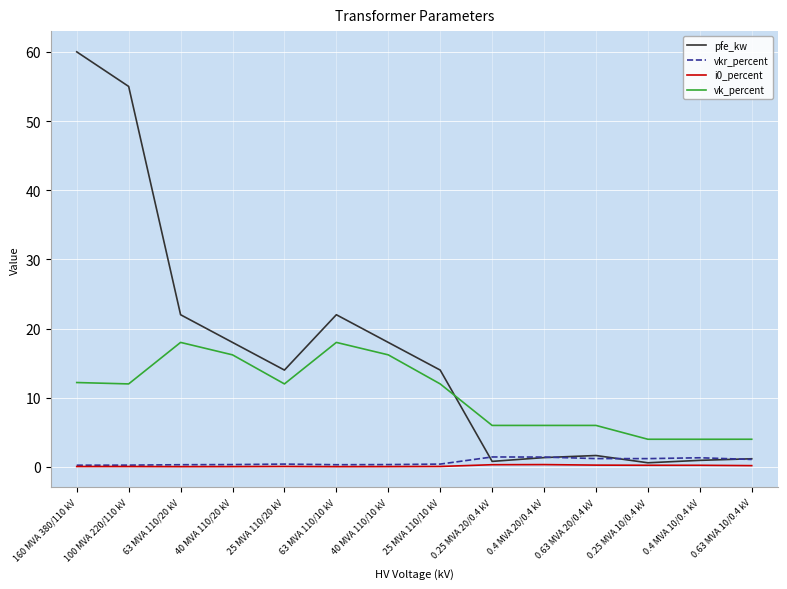

Between 160 MVA 380/110 kV and 25 MVA 110/20 kV, which series saw the biggest shift?

pfe_kw